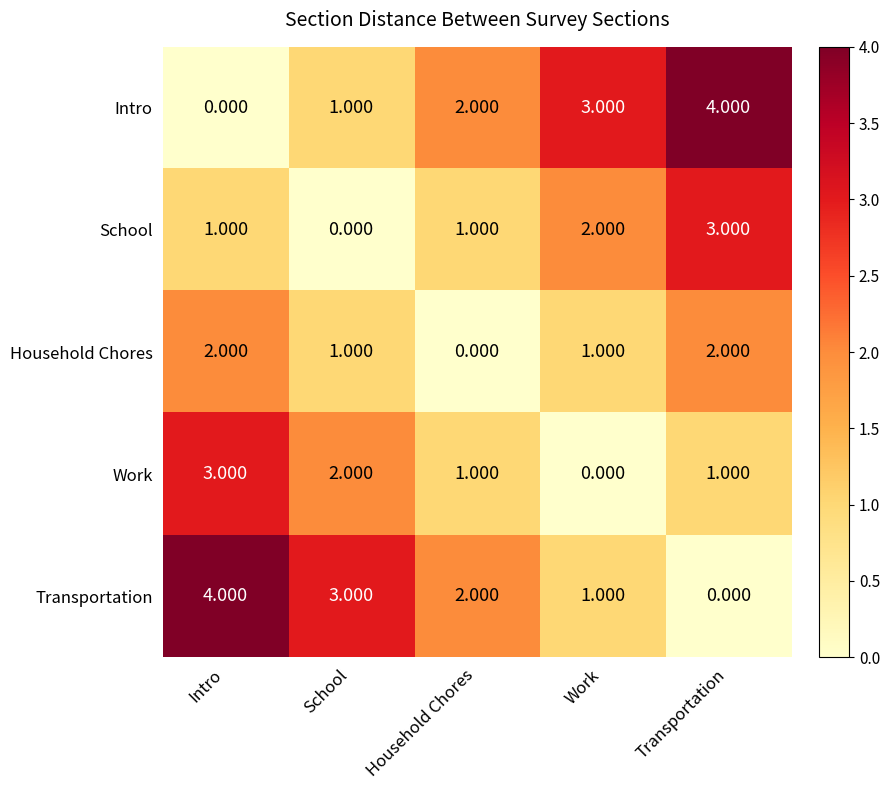

Where does the Work series first go above 1?

Intro